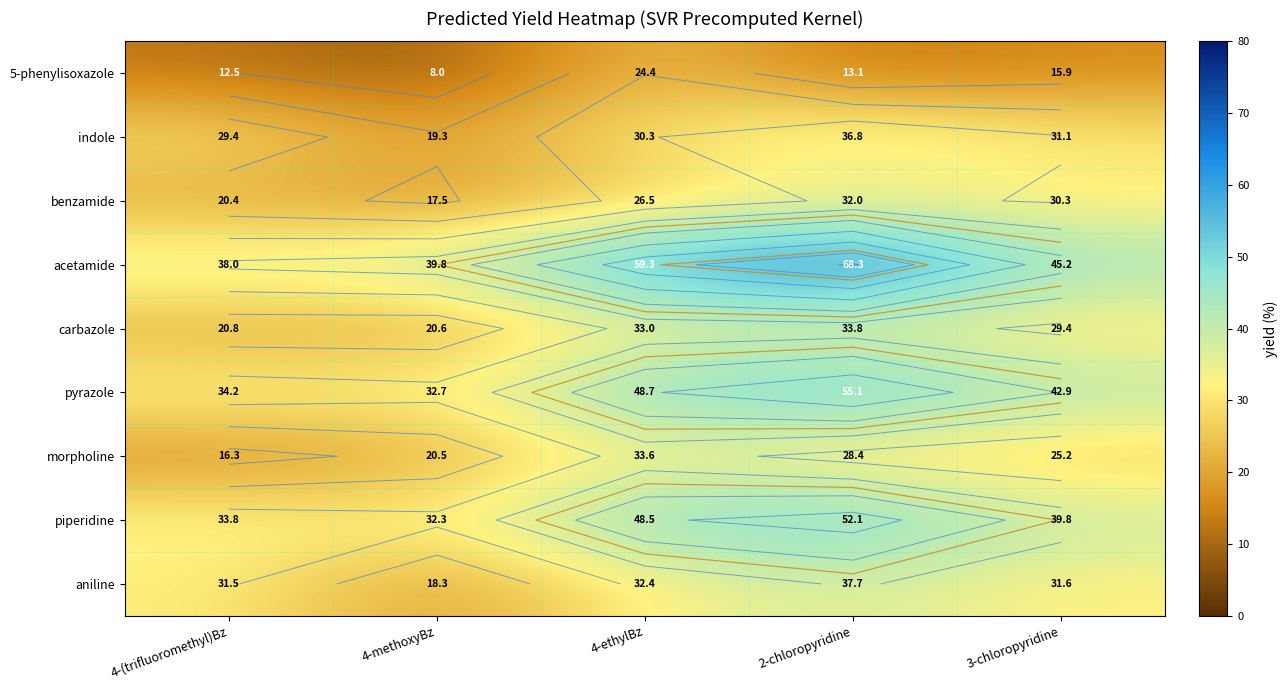

True or false: acetamide has a value of 68.3 at 2-chloropyridine.

True